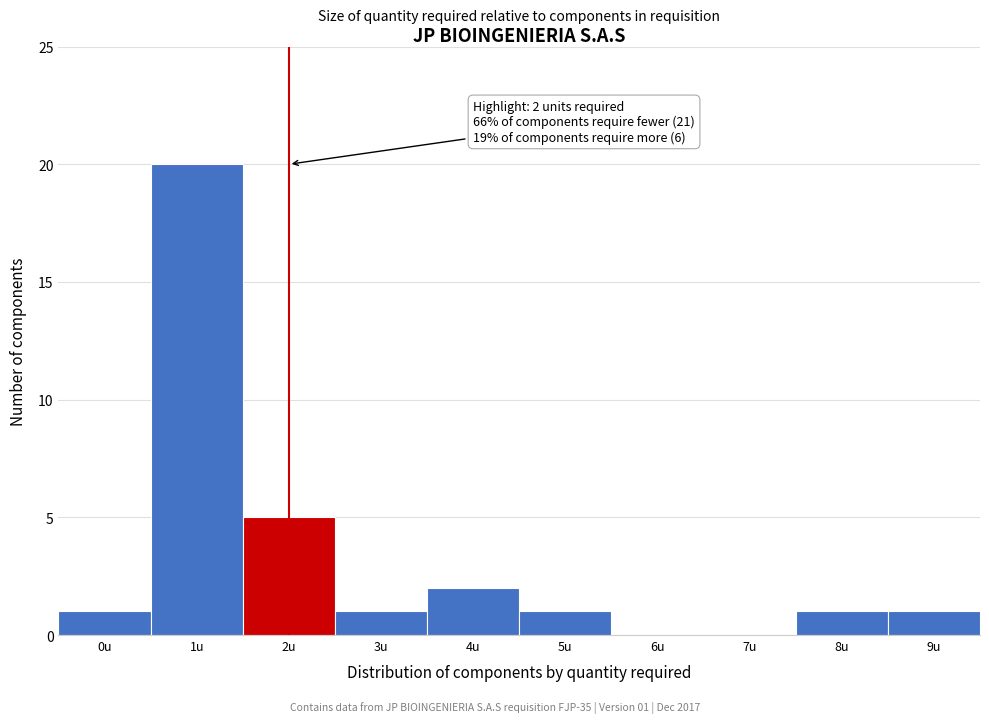

Reading right to left, extract all data points from this chart.

9u=1	8u=1	7u=0	6u=0	5u=1	4u=2	3u=1	2u=5	1u=20	0u=1